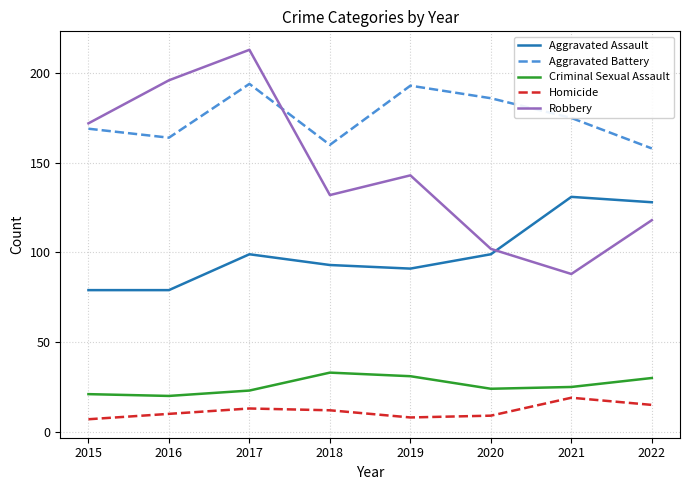

The value of Aggravated Assault at 2015 is 79. True or false?

True